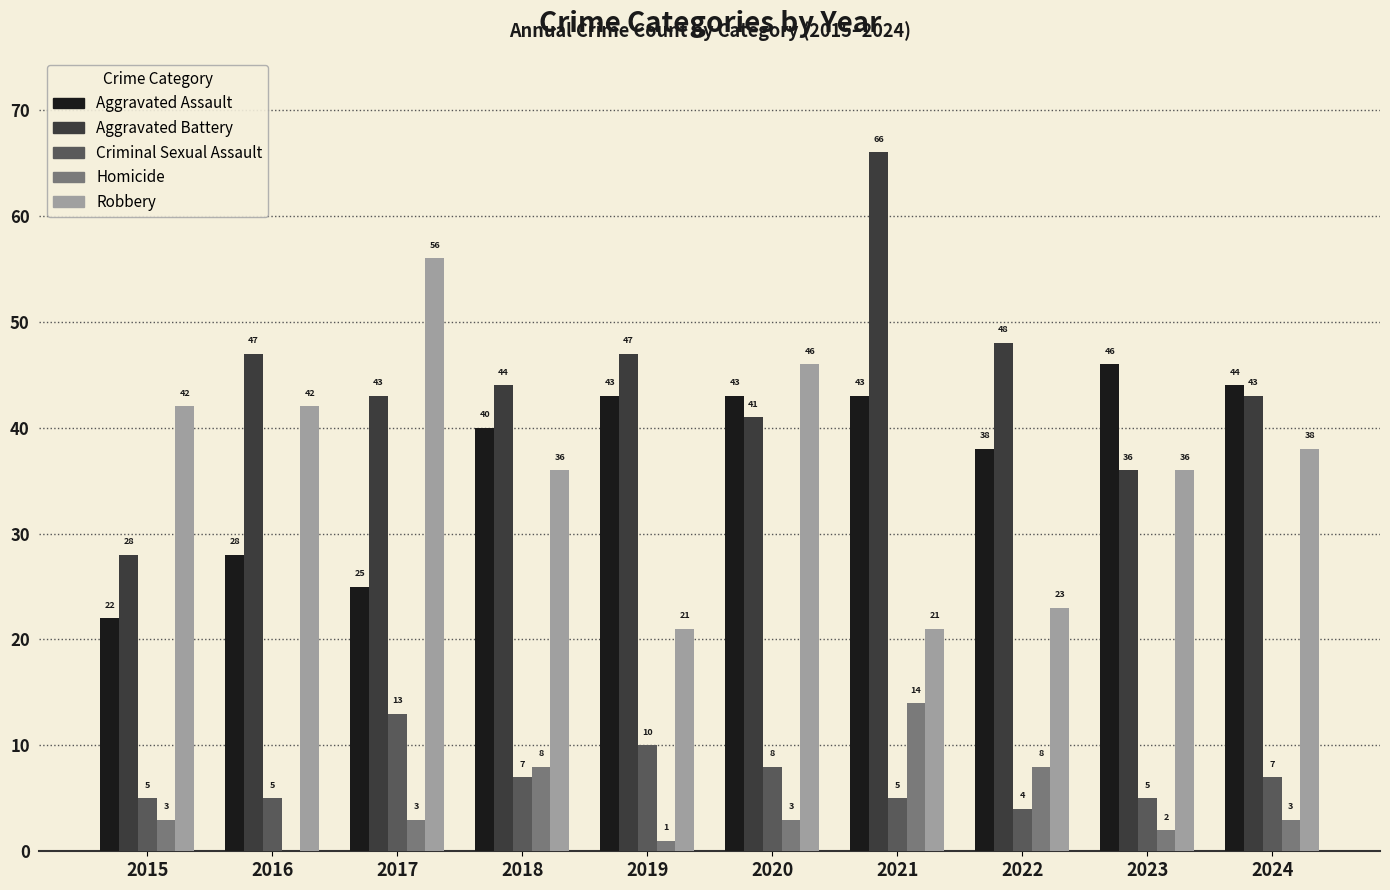

Is the value of Aggravated Battery at 2021 greater than the value of Robbery at 2016?

Yes